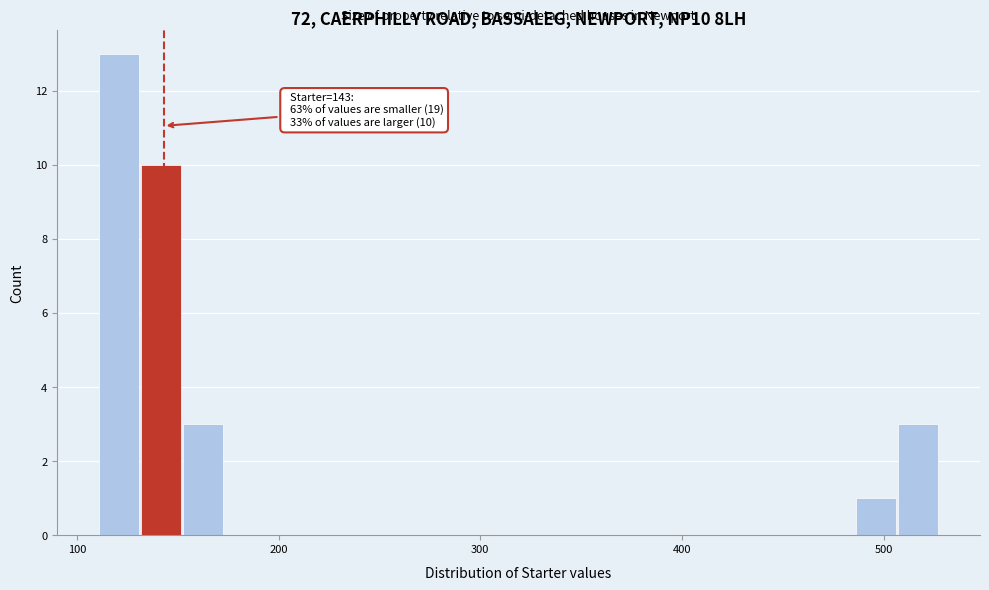

Around what value on the x-axis is the tallest bar? Give the approximate position of its centre, as read against the axis.

120